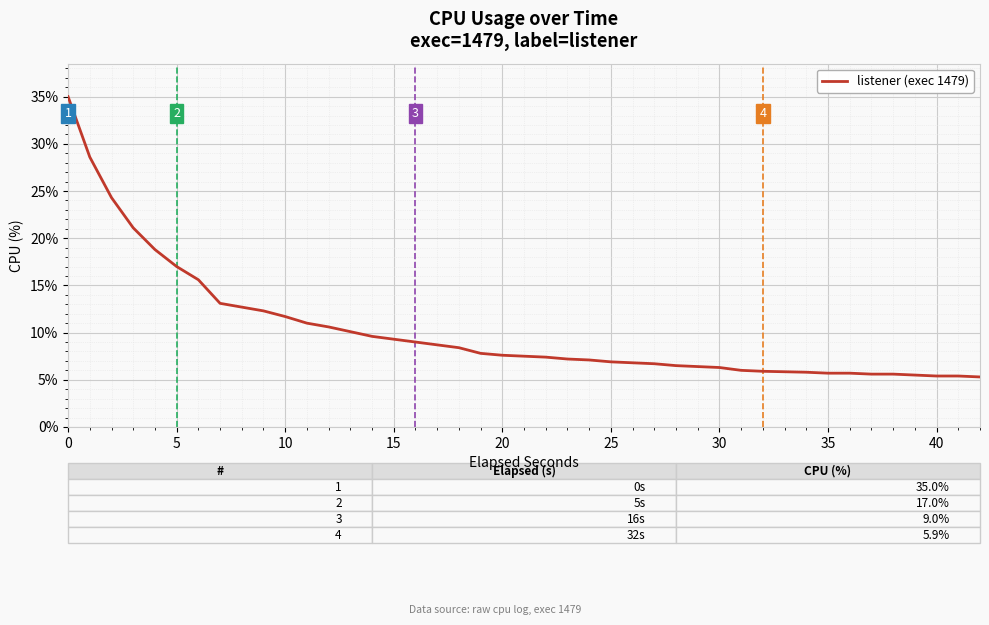

What is the greatest value displayed?

35.0